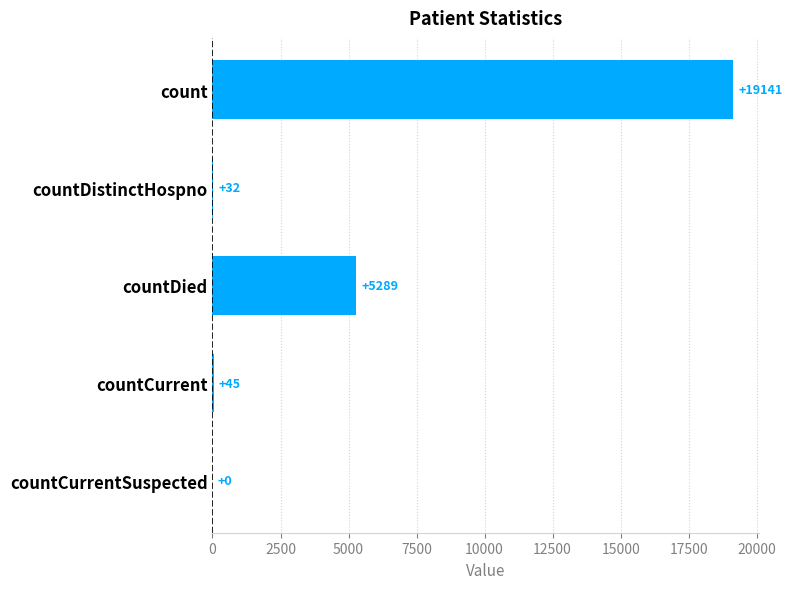

Which has a higher value, countCurrentSuspected or countDied?

countDied